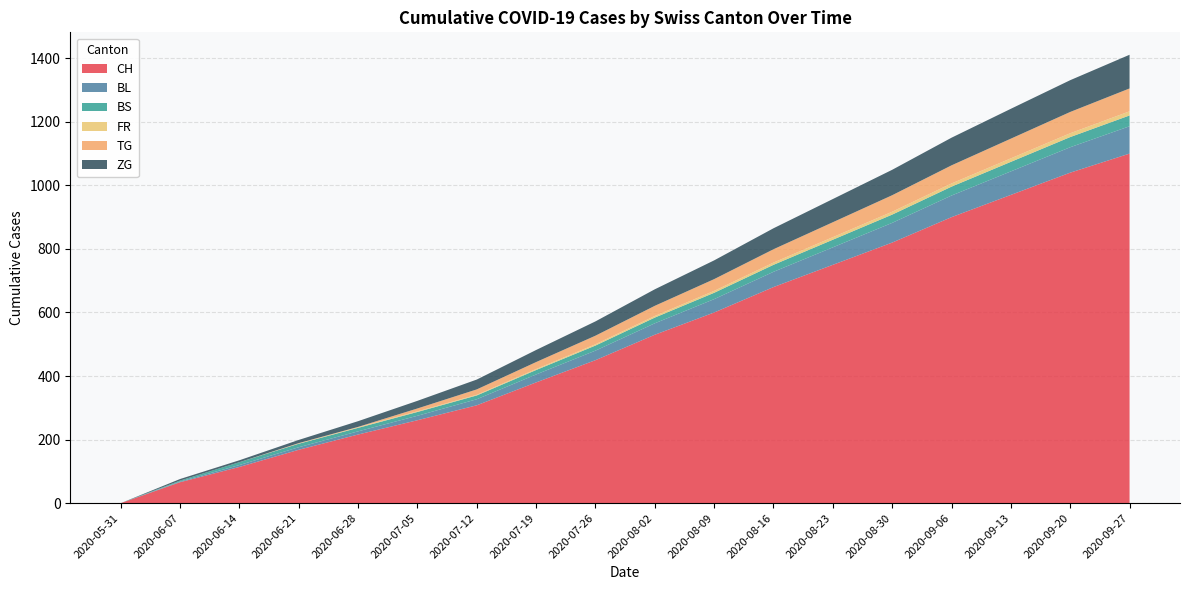

Reading right to left, extract all data points from this chart.

CH: 1100	1040	970	900	820	750	680	600	530	450	380	308	261	216	168	114	66	0
BL: 86	80	74	68	62	55	48	42	36	30	25	19	14	10	8	6	2	0
BS: 34	32	30	28	26	24	22	20	18	16	14	12	12	11	11	9	3	0
FR: 13	12	11	10	9	8	7	6	5	4	3	2	2	2	1	0	0	0
TG: 72	67	62	57	52	47	42	37	32	27	22	17	9	1	1	0	0	0
ZG: 106	100	94	87	80	73	66	59	52	45	38	31	24	18	10	6	5	0